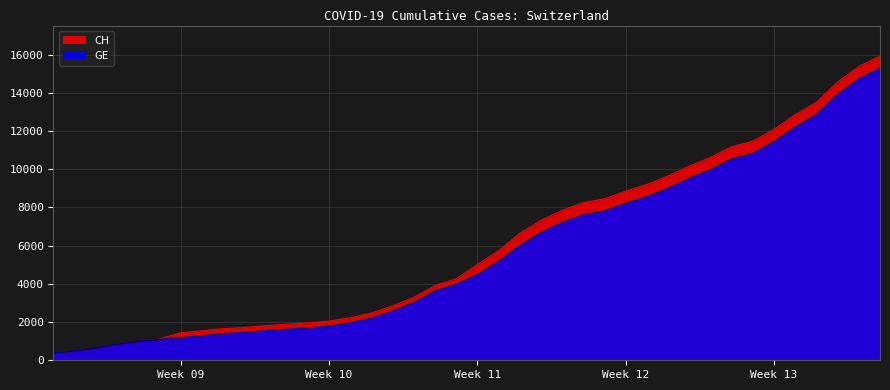

What is the lowest value of the CH series?

375